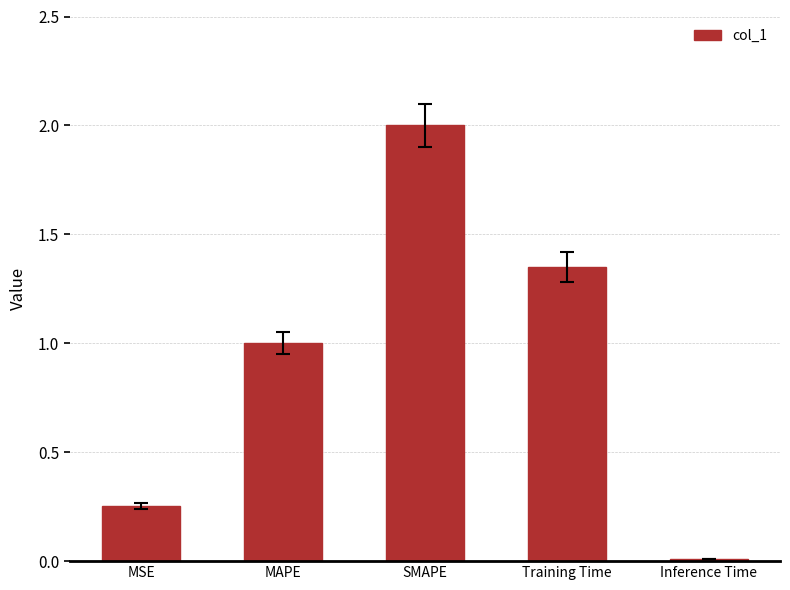

How many data points does each series have?

5